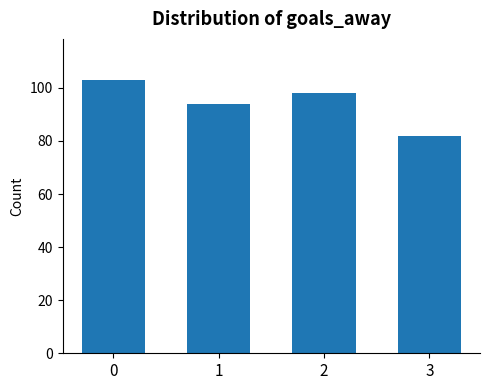

Count the values in the range 94 to 103.

3